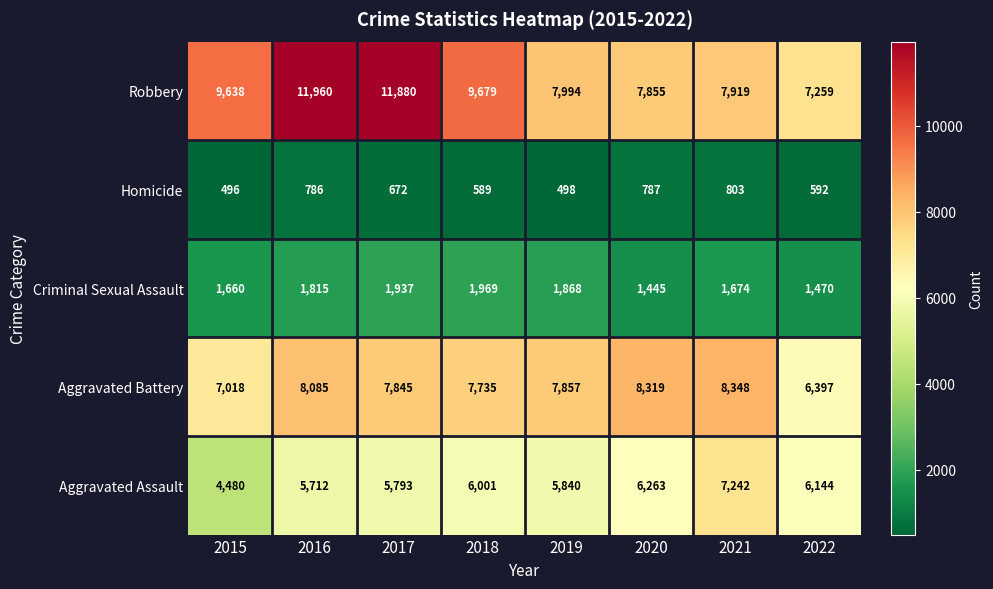

At 2021, list the series in order from smallest to largest.

Homicide, Criminal Sexual Assault, Aggravated Assault, Robbery, Aggravated Battery